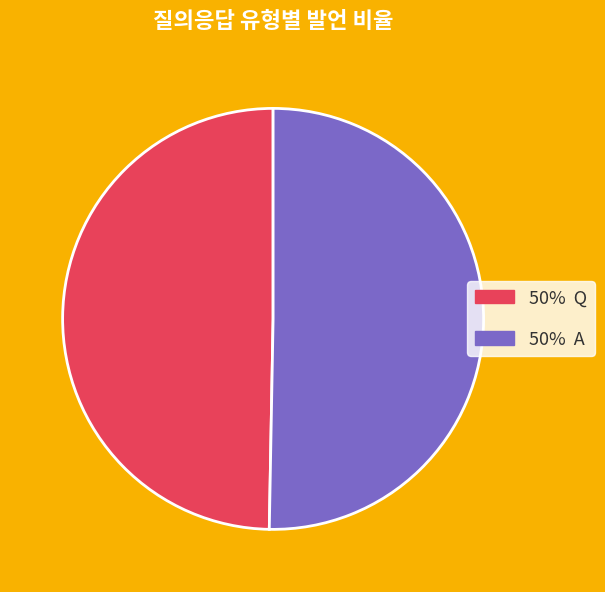

Is there any slice that represents more than half of the pie?

Yes